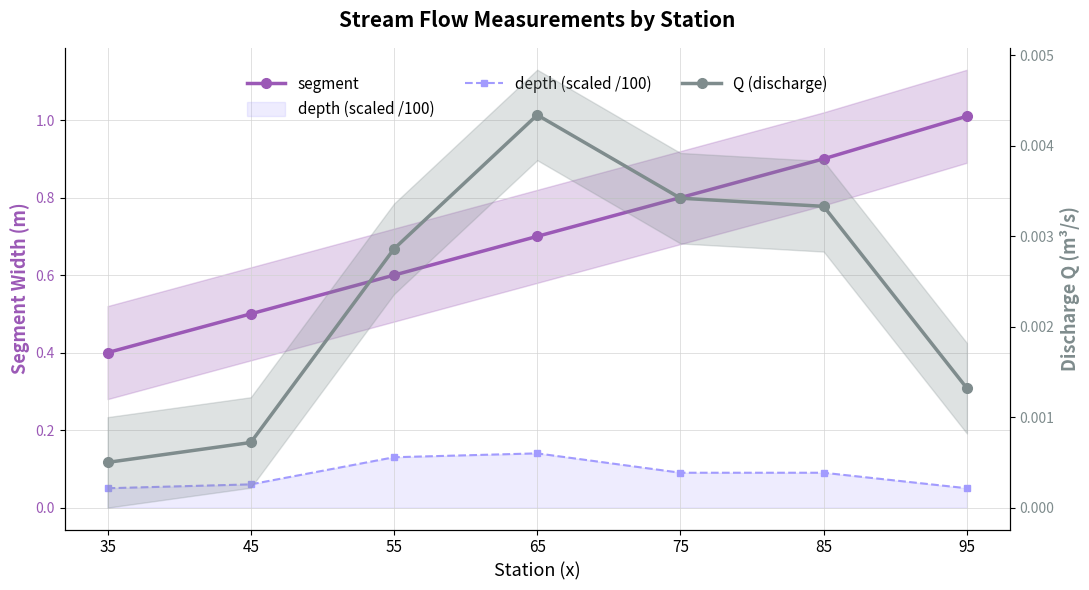

True or false: segment and depth (scaled /100) intersect in this chart.

False